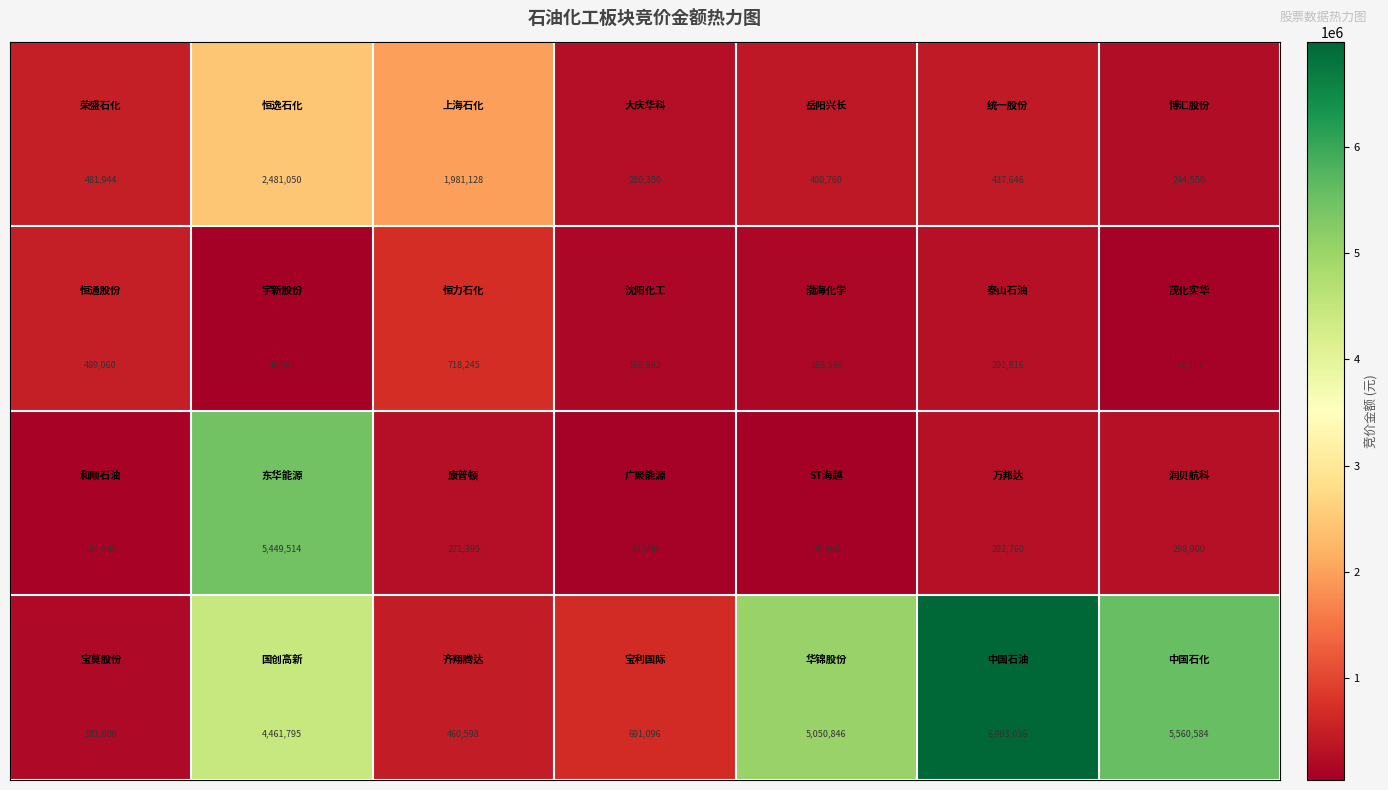

What is the smallest value displayed?

39368